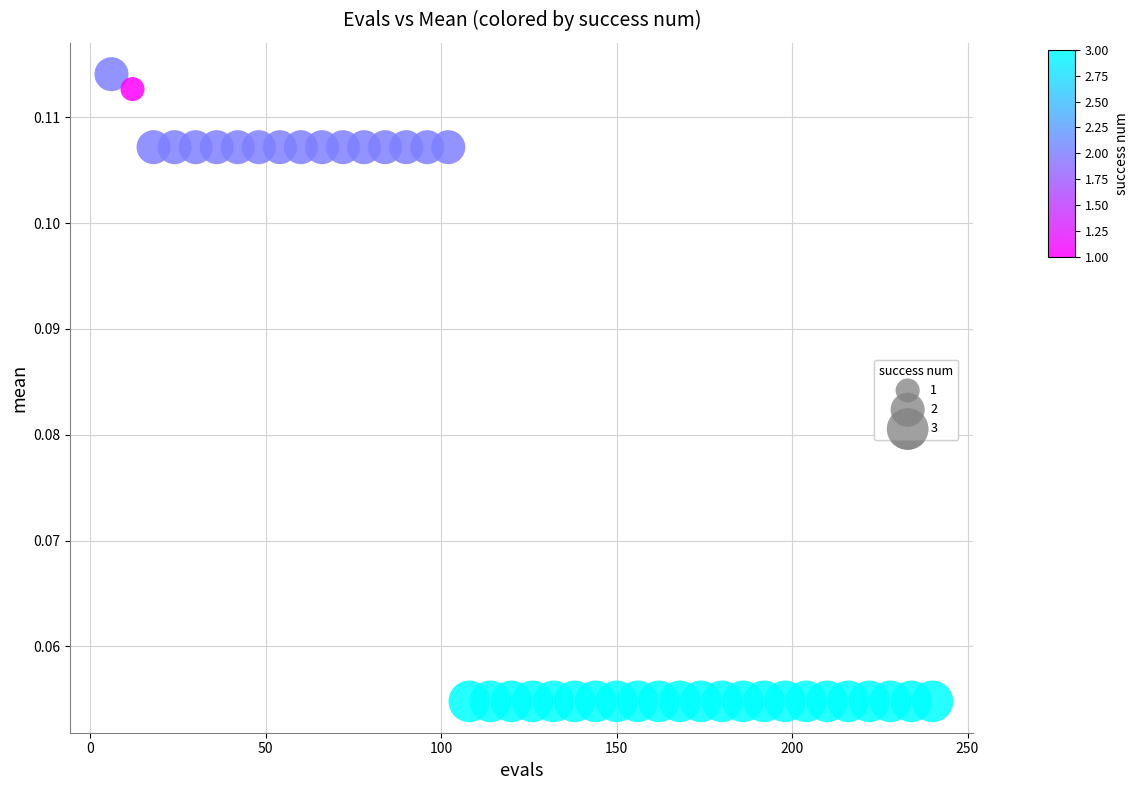

What is the range of X values (max minus min)?

234.0